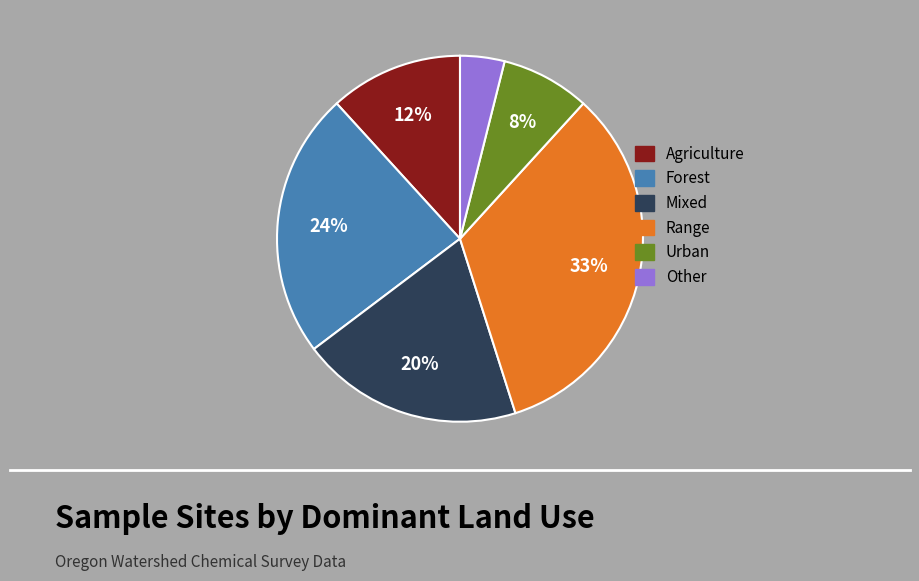

Which category has the smallest portion of the pie?

Other